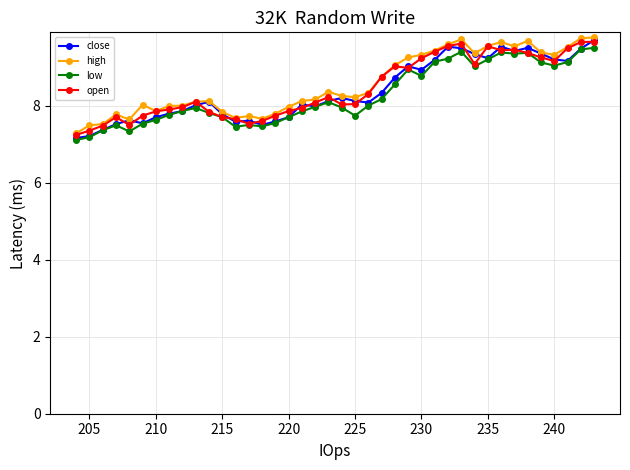

True or false: close has a value of 9.2 at 235.

True